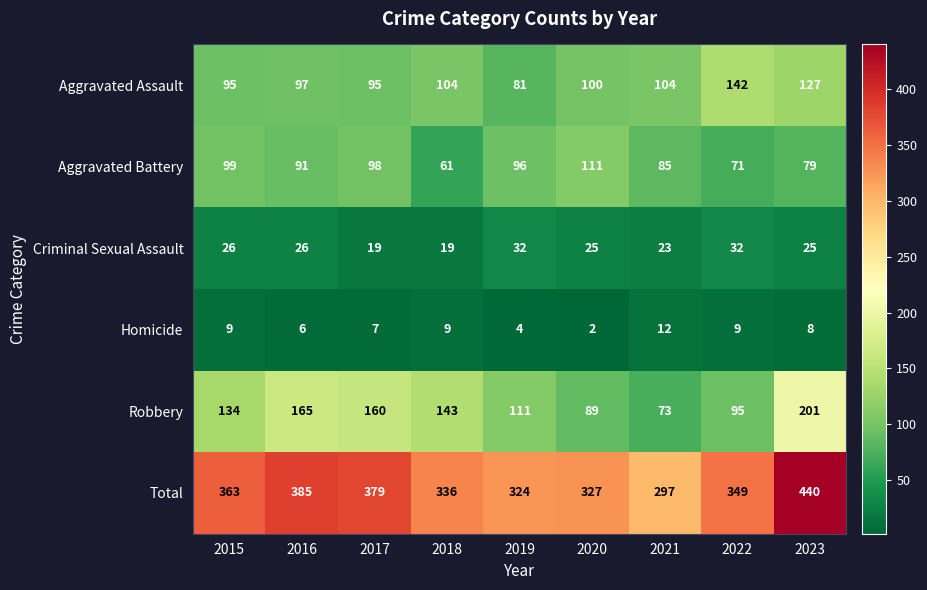

At which category is the sum across all series the highest?

2023